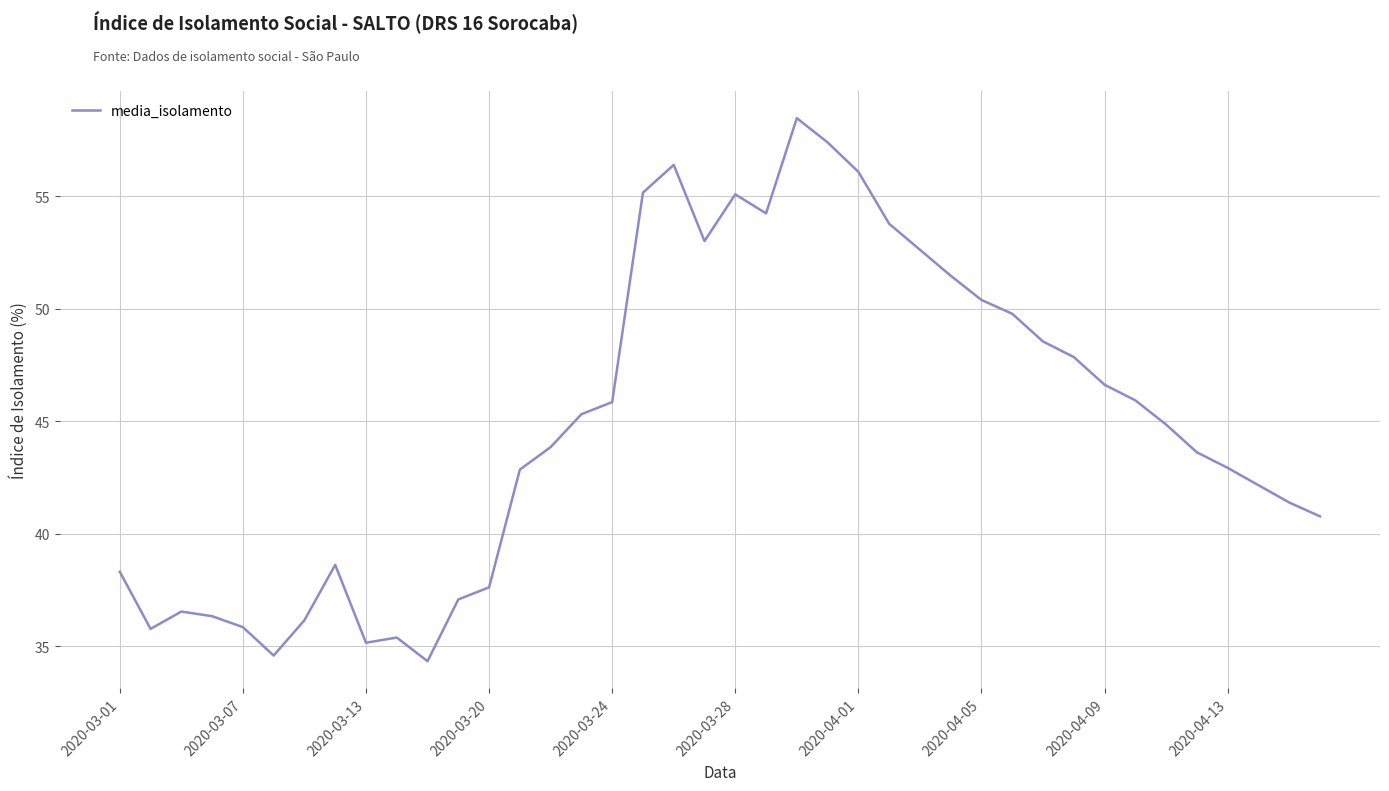

Does the chart display data point markers on the line(s)?

No